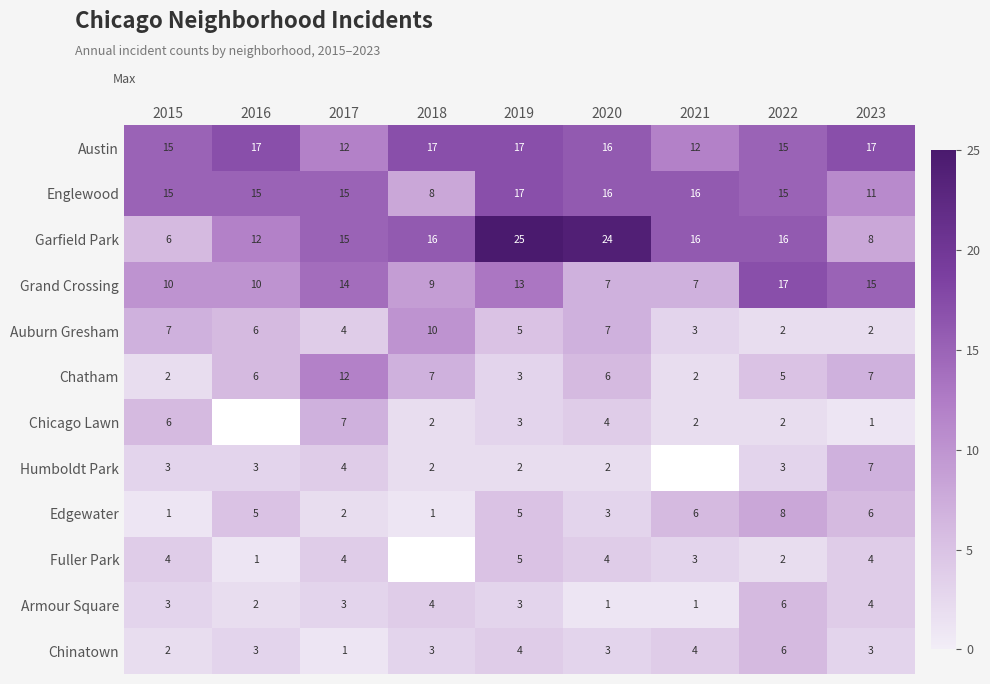

What is the maximum value shown in the chart?

25.0